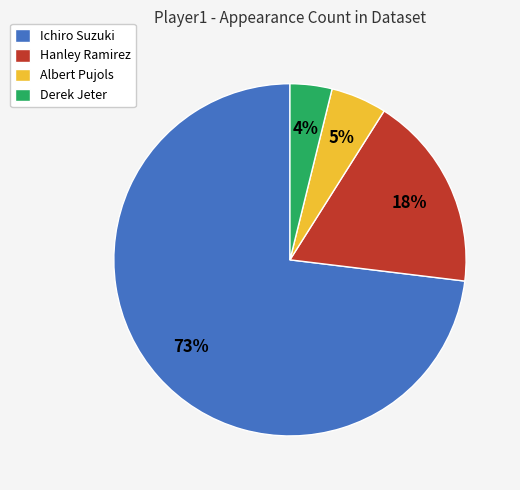

How many slices are in this pie chart?

4